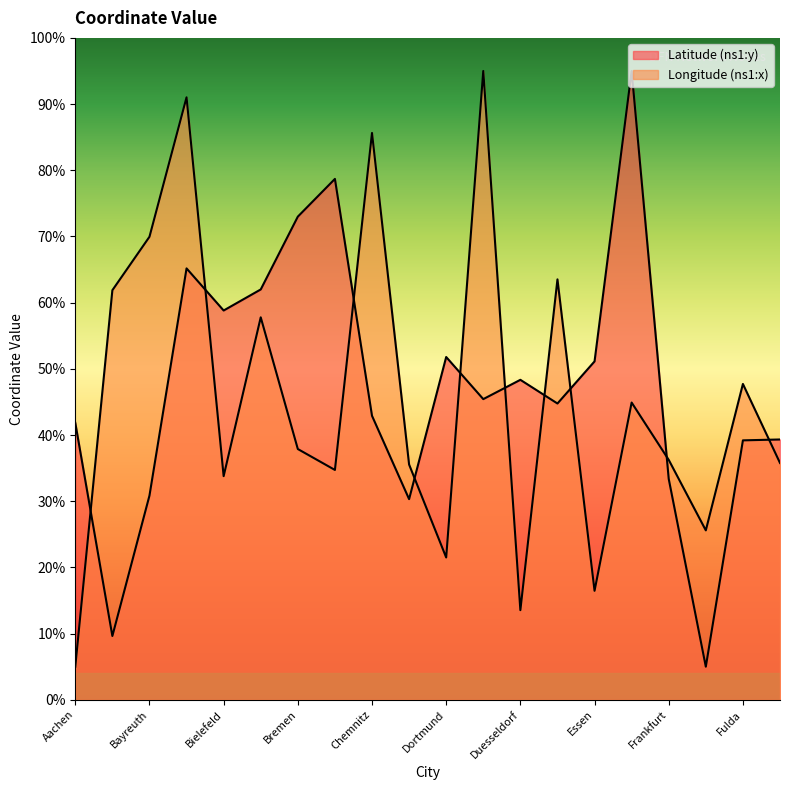

How many values in the Longitude (ns1:x) series are below 37?

10